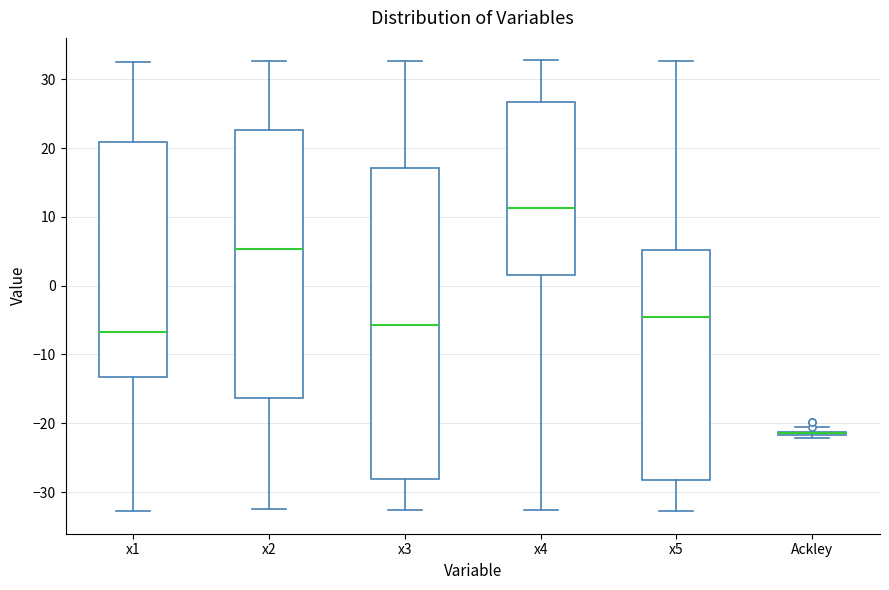

Where does the lower whisker of the box for x2 end on the y-axis? The values are not printed on the chart, so give them approximately, as read against the axis.

-33